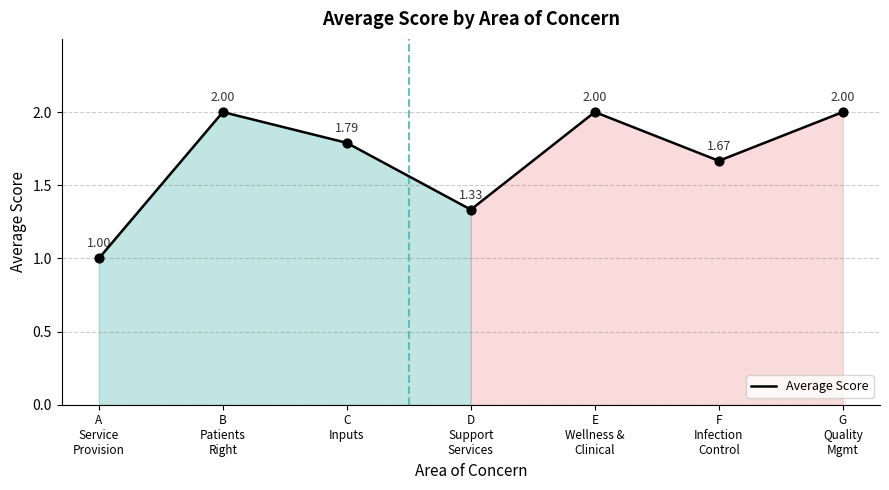

Approximately how many times larger is the value at E
Wellness &
Clinical compared to C
Inputs?

1.1